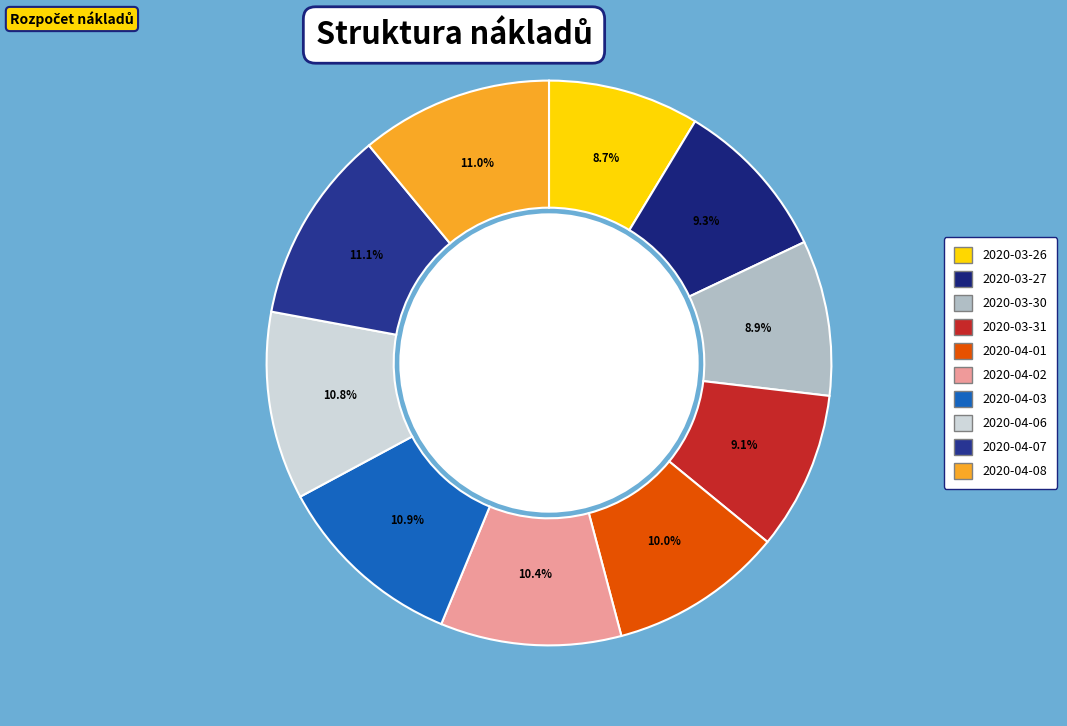

Is it true that 2020-04-08 is 17% of the pie?

False